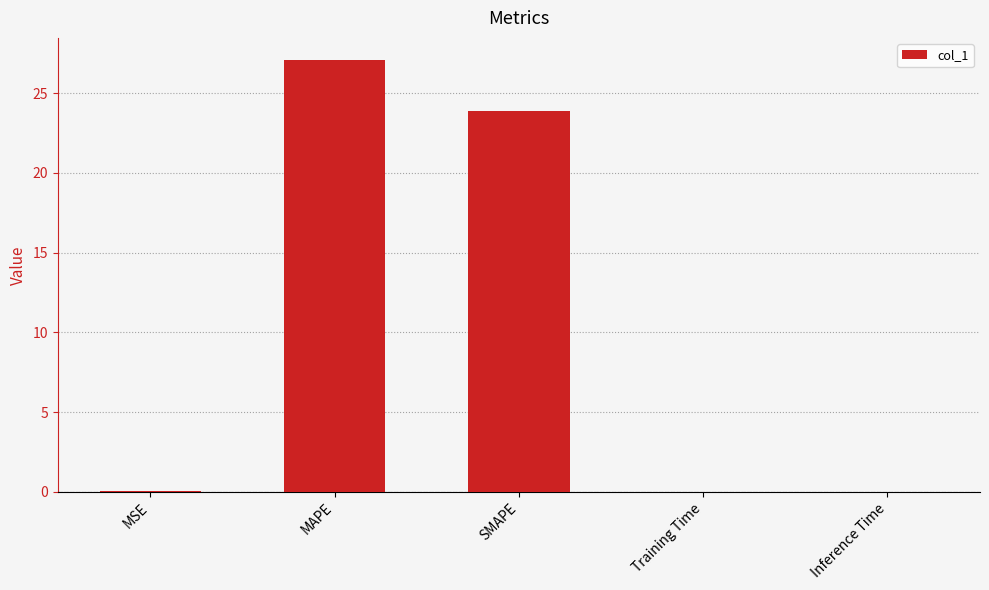

Is it true that the value at MAPE is 27.1?

True